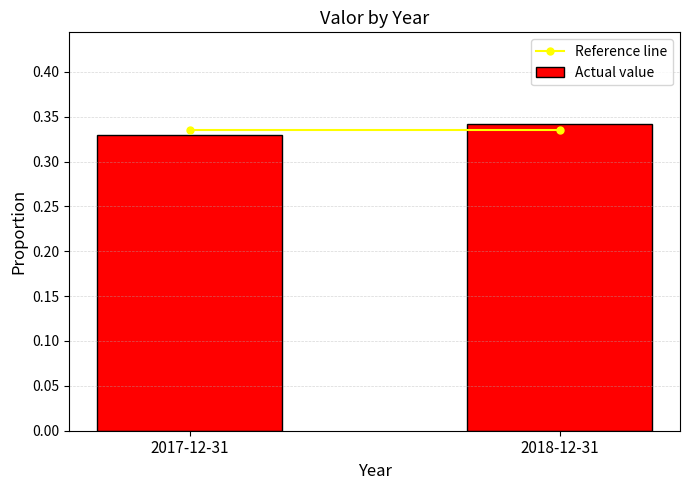

Between 2017-12-31 and 2018-12-31, which is larger?

2018-12-31